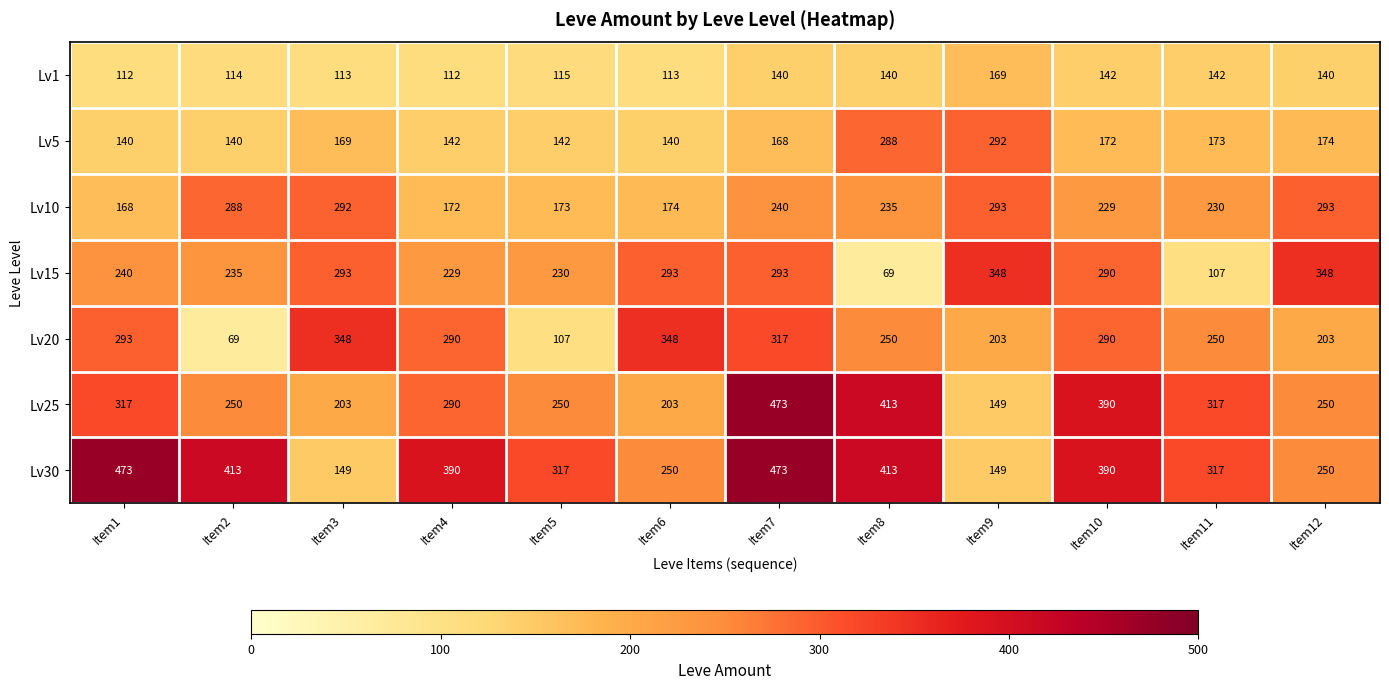

What is the greatest value displayed?

473